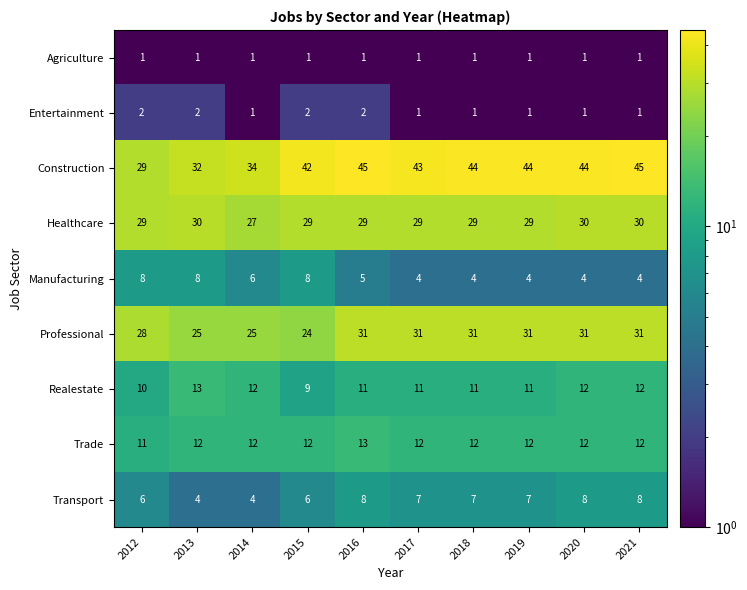

What is the greatest value displayed?

45